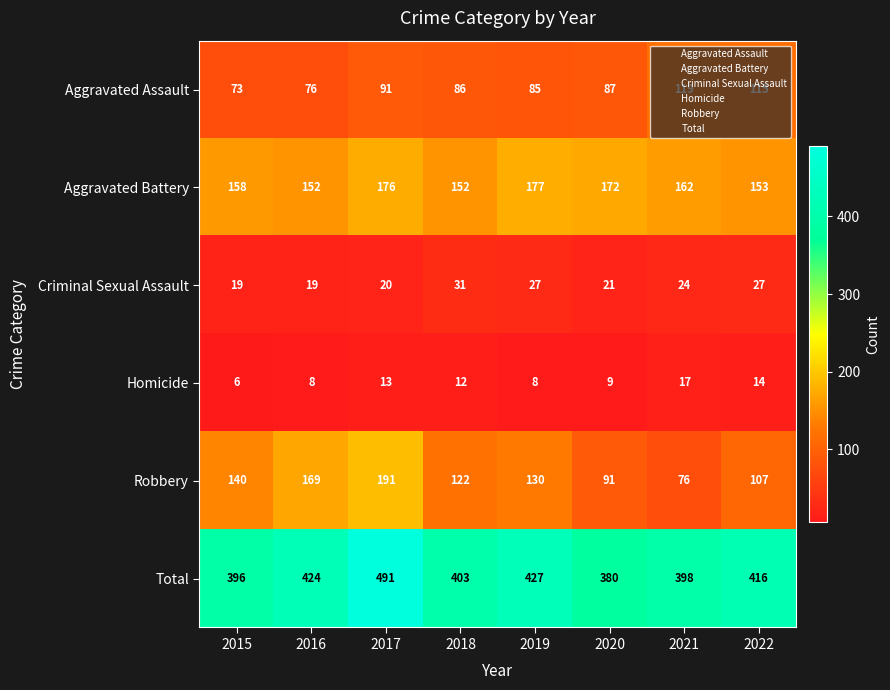

What is the greatest value displayed?

491